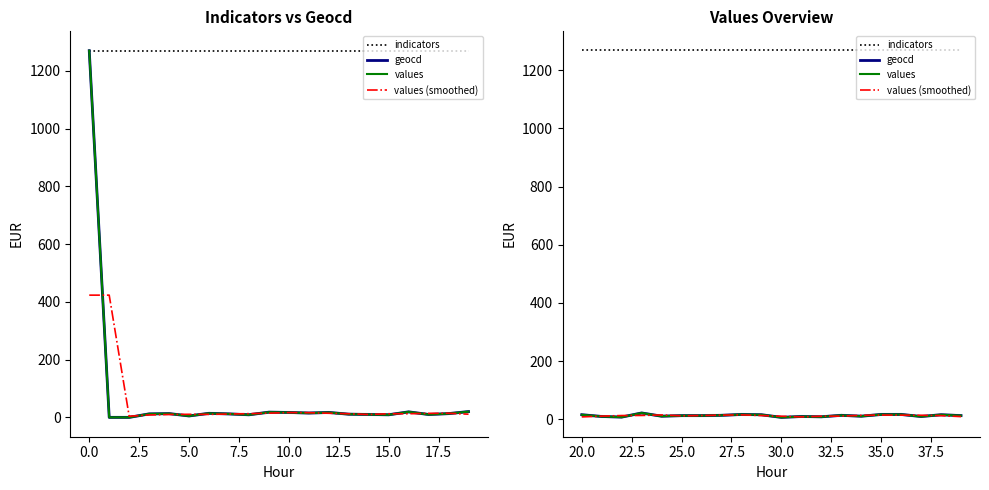

How many intersections are there between geocd and values (smoothed)?

14